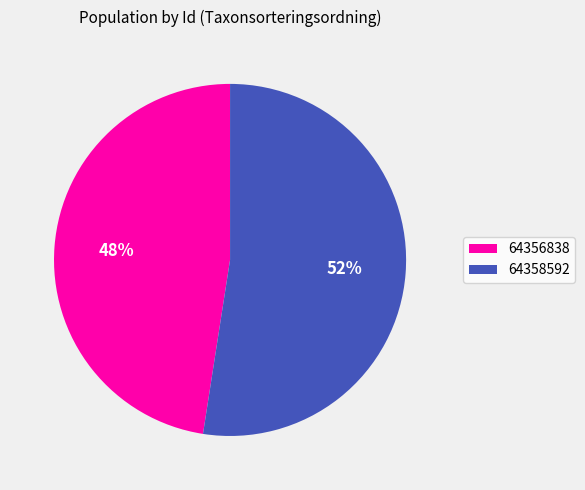

To the nearest percent, what is the average slice percentage?

50%